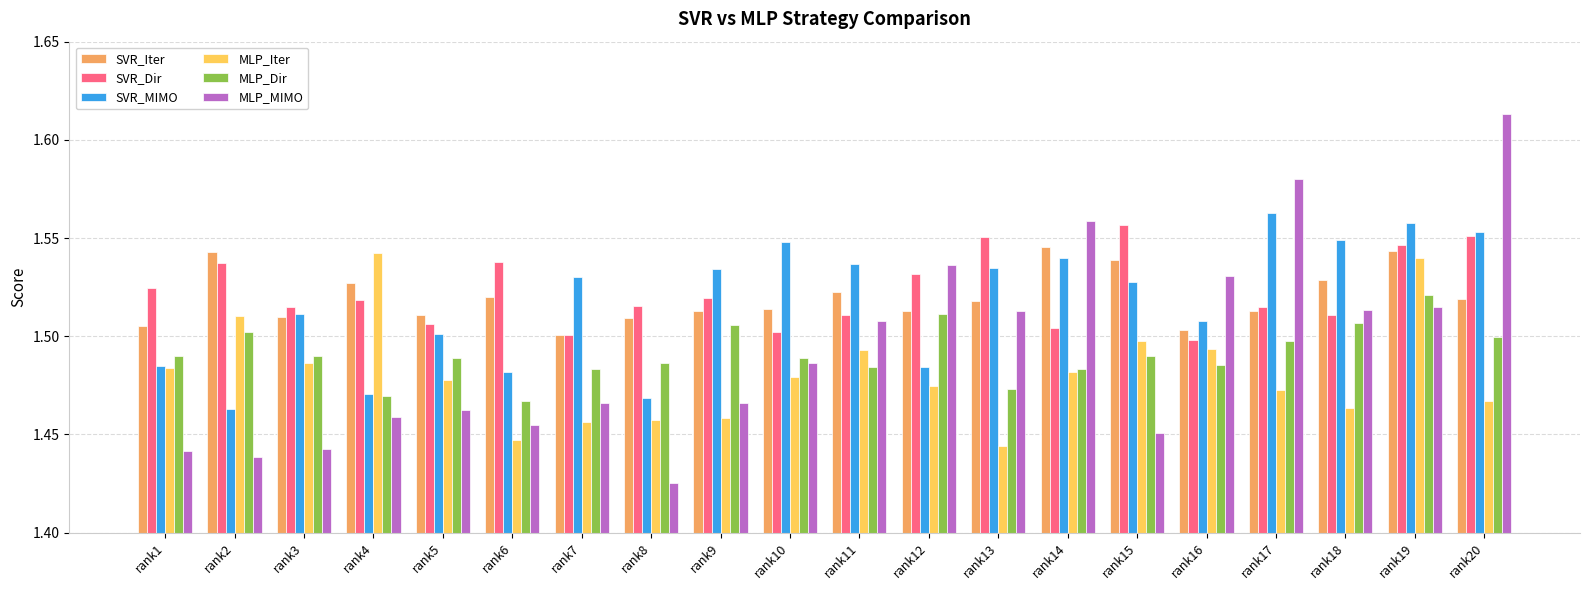

What is the total value across all series at rank9?

9.0